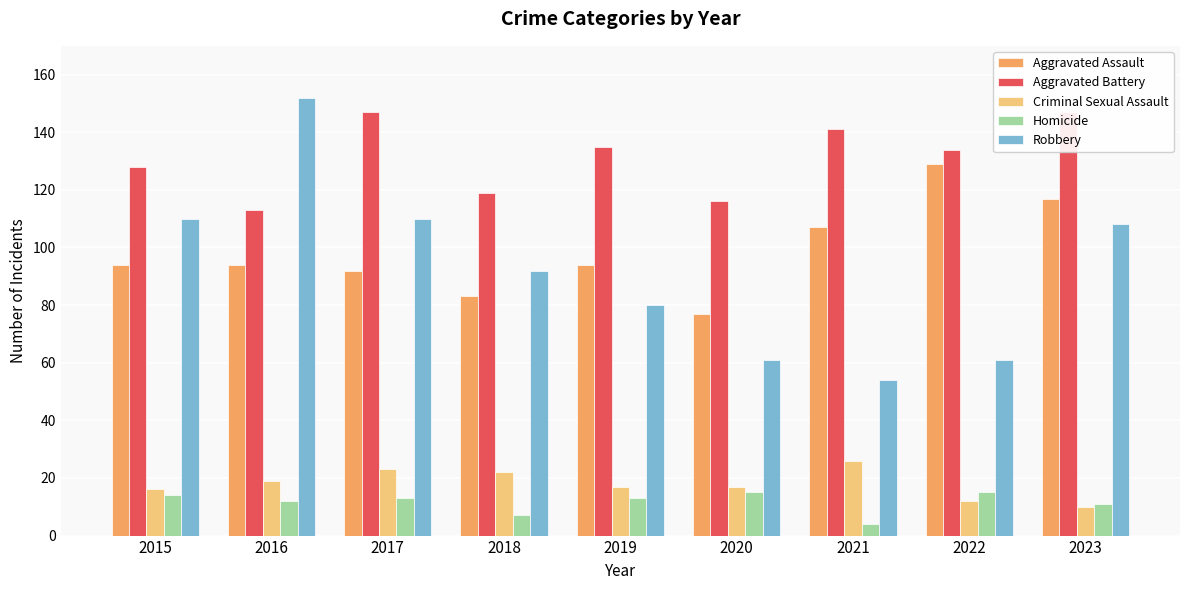

What is the minimum value shown in the chart?

4